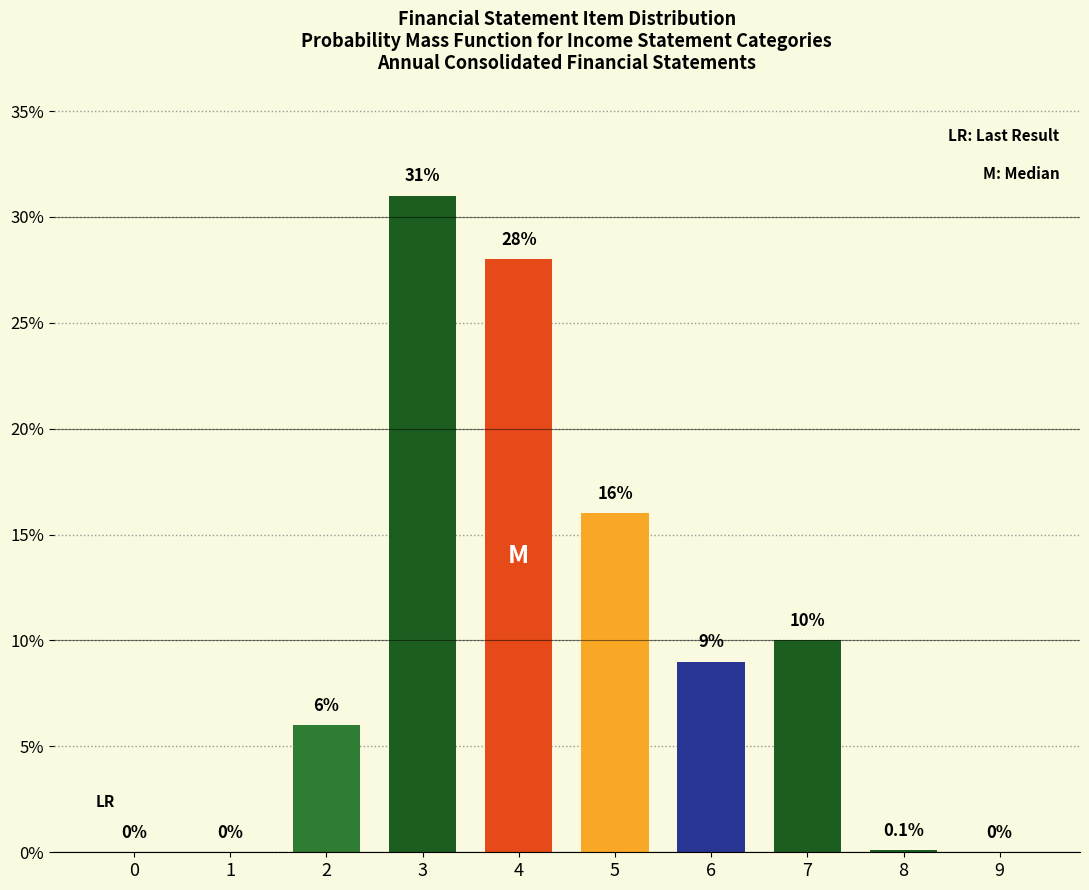

Reading right to left, transcribe all the data shown in this chart.

9=0.0	8=0.1	7=10.0	6=9.0	5=16.0	4=28.0	3=31.0	2=6.0	1=0.0	0=0.0